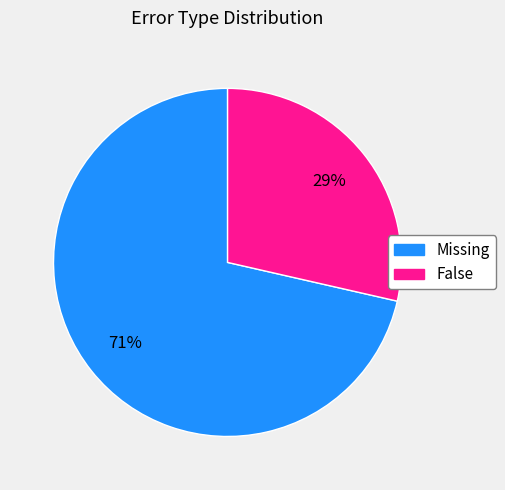

How many slices are in this pie chart?

2